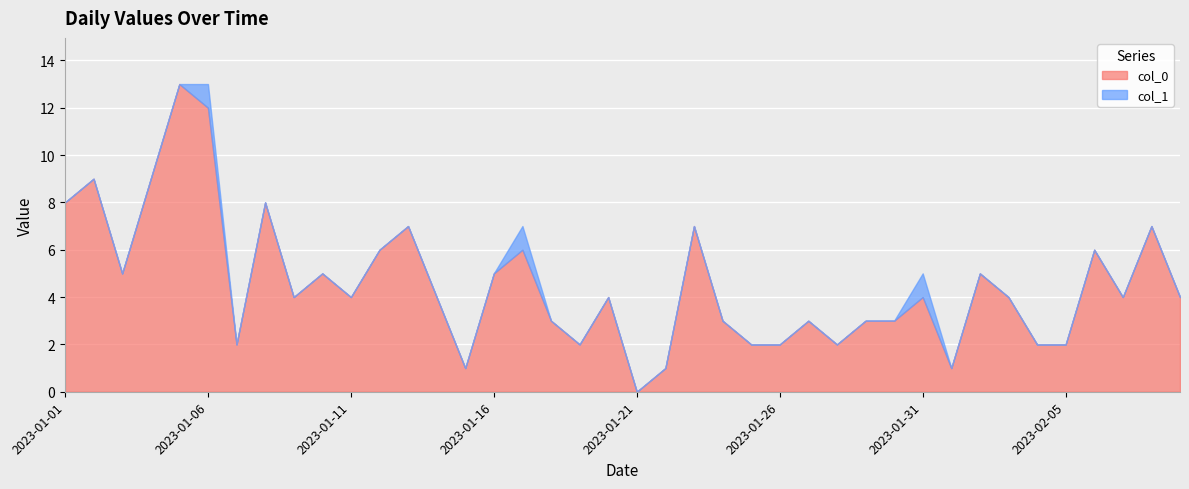

Is it true that col_1 equals 2 at 2023-01-06?

False